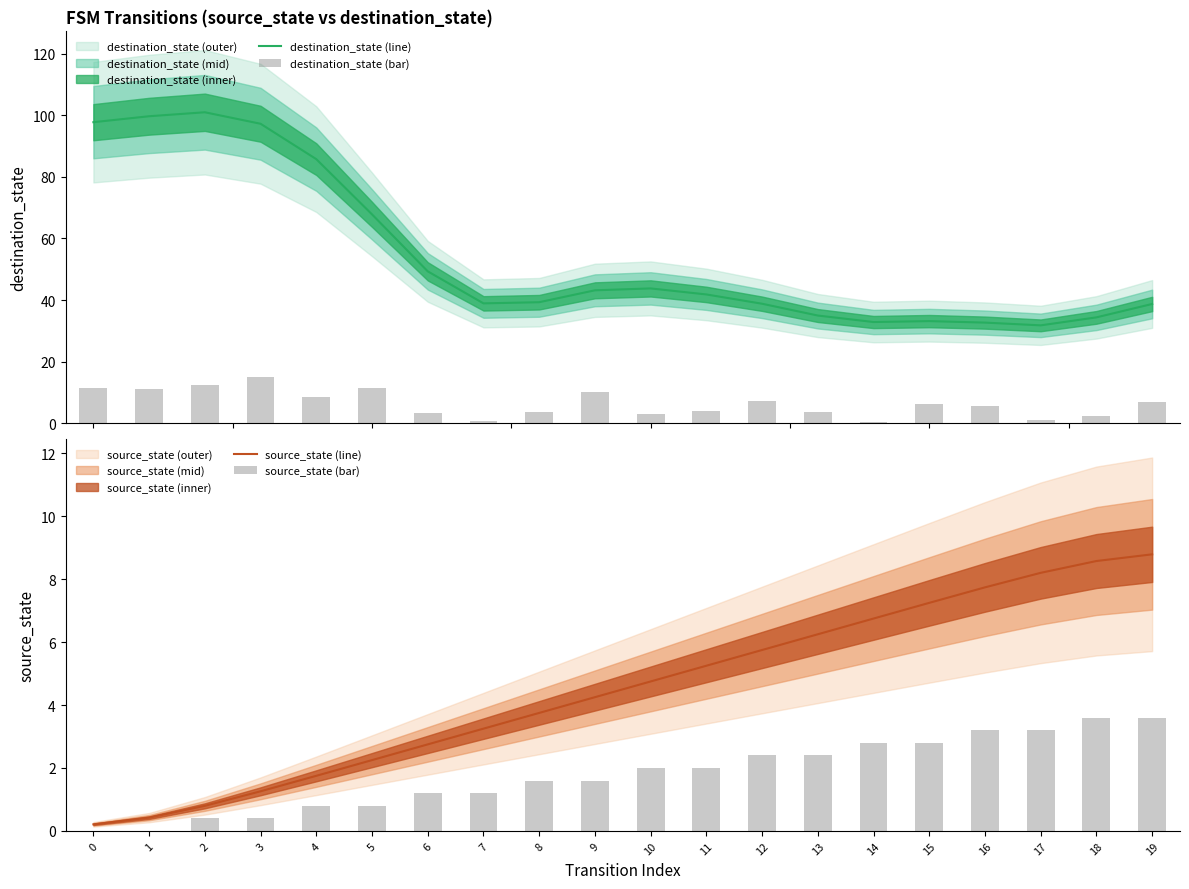

Where is source_state (line) nearest to the value 4?

8